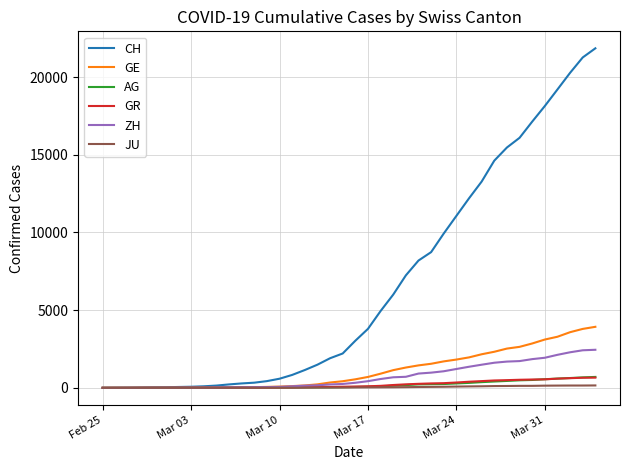

What is the maximum value for AG?

702